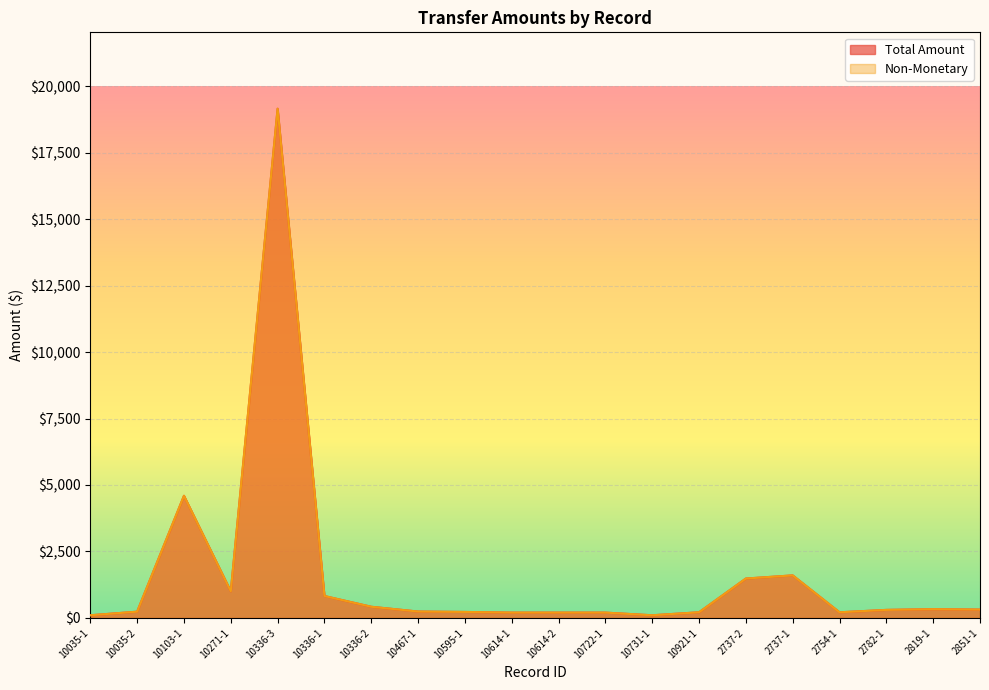

Reading right to left, what are all the values shown in this chart?

Total Amount: 2851-1=313.8	2819-1=330.0	2782-1=301.9	2754-1=212.0	2737-1=1599.9	2737-2=1481.2	10921-1=212.5	10731-1=100.0	10722-1=200.0	10614-2=200.0	10614-1=200.0	10595-1=225.0	10467-1=240.0	10336-2=420.0	10336-1=824.0	10336-3=19151.9	10271-1=1000.0	10103-1=4593.7	10035-2=235.6	10035-1=100.0
Non-Monetary: 2851-1=313.8	2819-1=330.0	2782-1=301.9	2754-1=212.0	2737-1=1599.9	2737-2=1481.2	10921-1=212.5	10731-1=100.0	10722-1=200.0	10614-2=200.0	10614-1=200.0	10595-1=225.0	10467-1=240.0	10336-2=420.0	10336-1=824.0	10336-3=19151.9	10271-1=1000.0	10103-1=4593.7	10035-2=235.6	10035-1=100.0